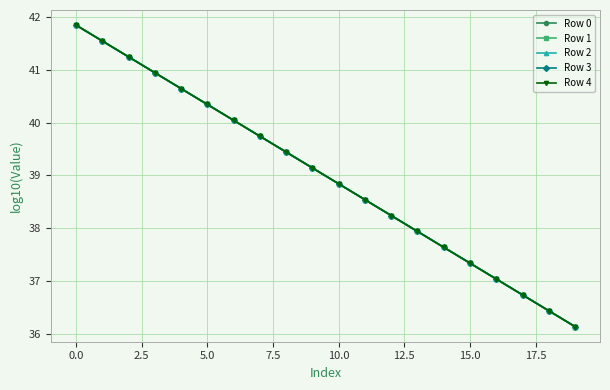

True or false: Row 3 has more than 2 points higher than both neighbors.

False